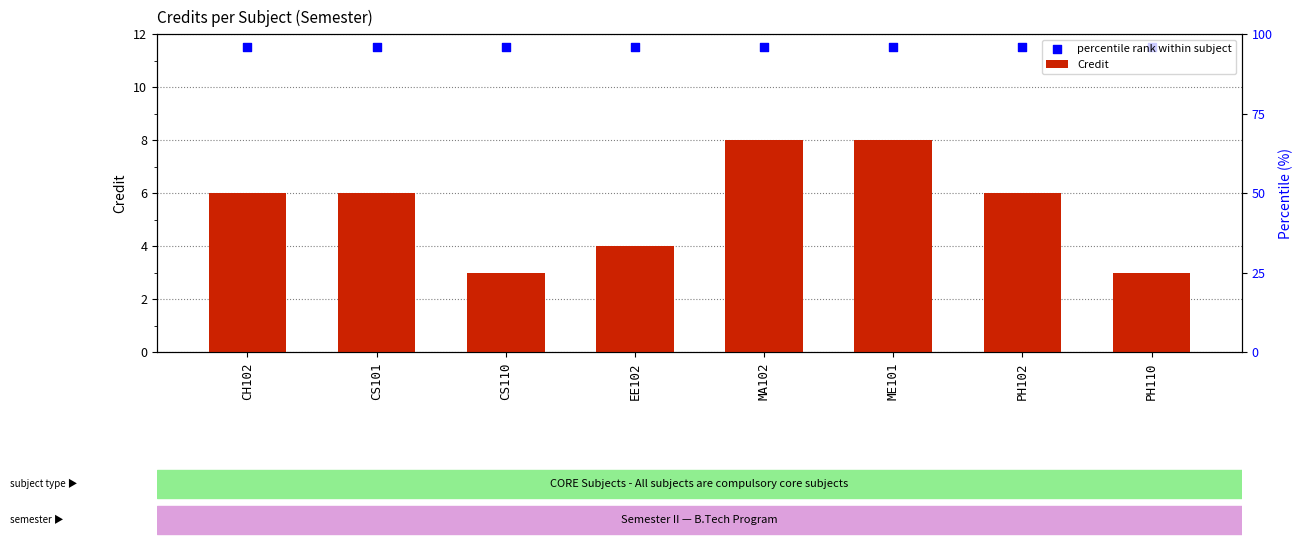

Which series contains the highest Y value?

percentile rank within subject